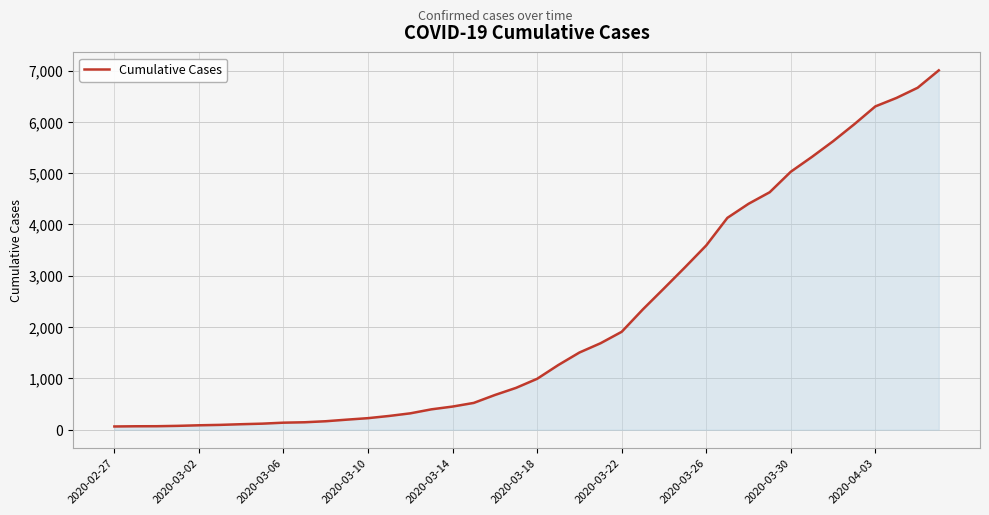

What is the greatest value displayed?

7003